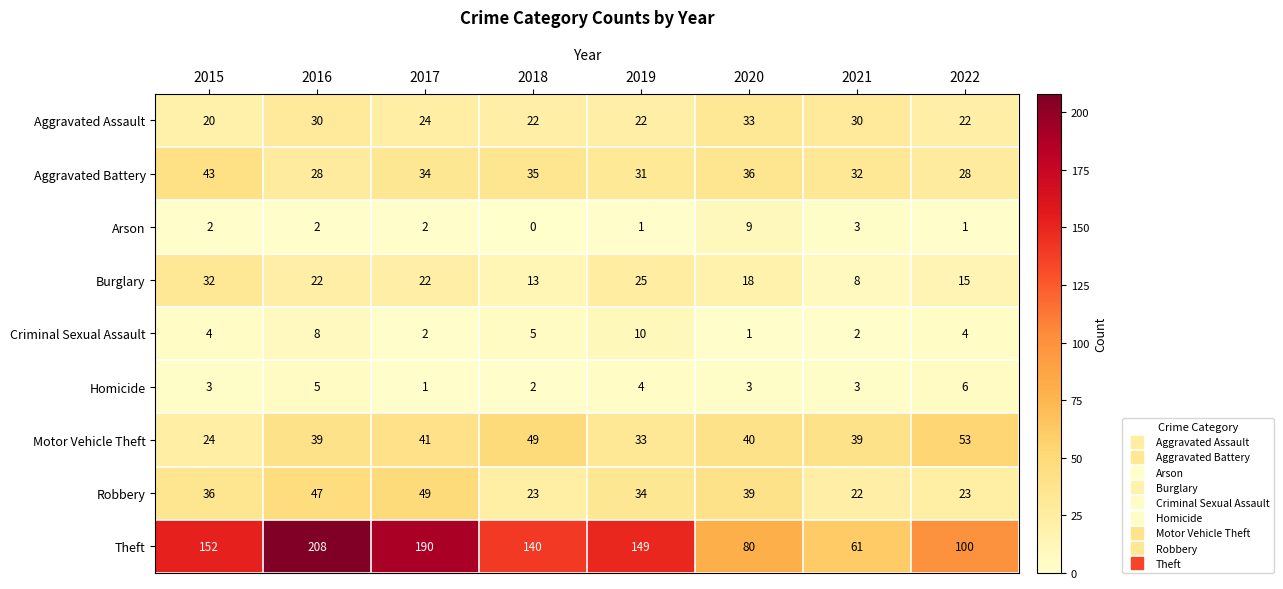

At which label does Motor Vehicle Theft first exceed 40?

2017